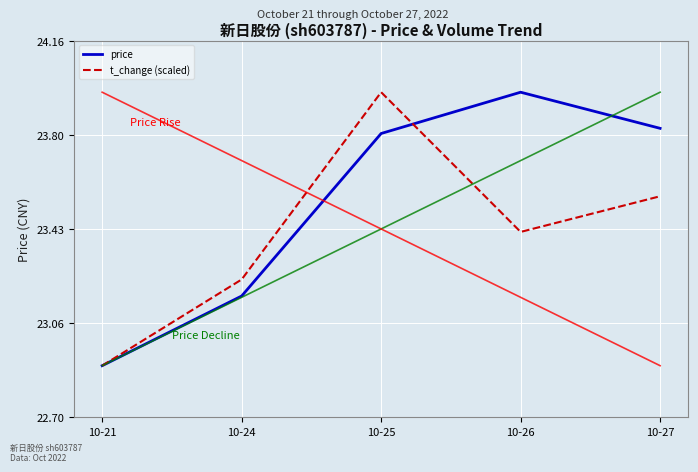

Rank the series by their average value, from lowest to highest.

t_change (scaled), price